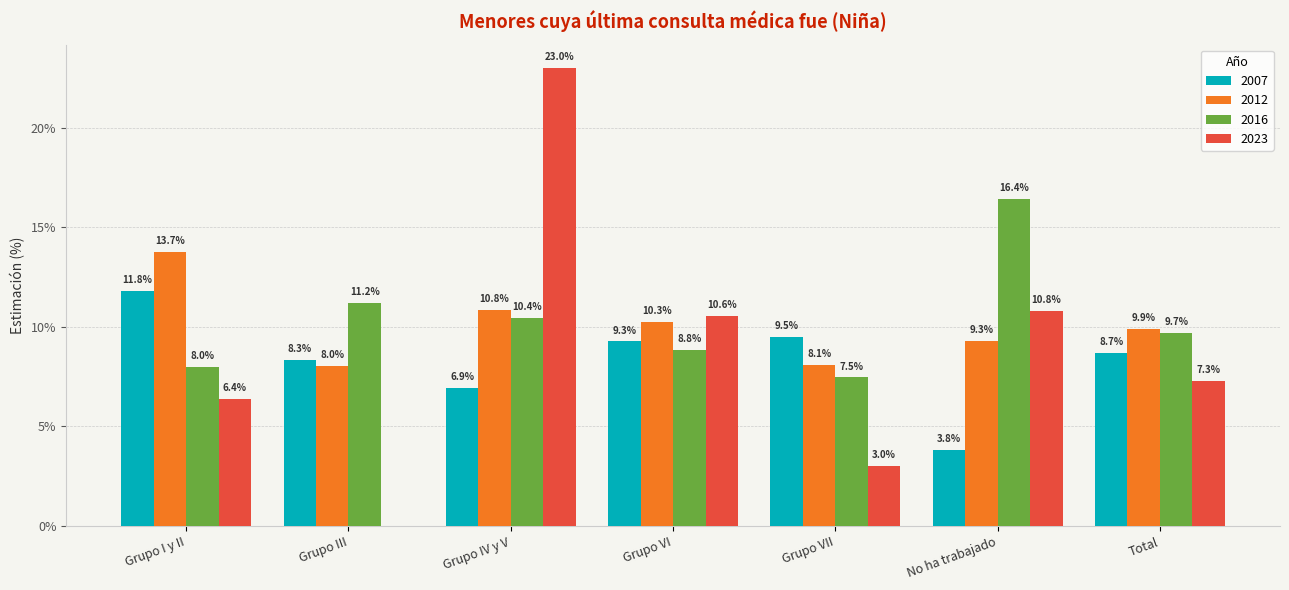

How many positive values does the 2023 series have?

6